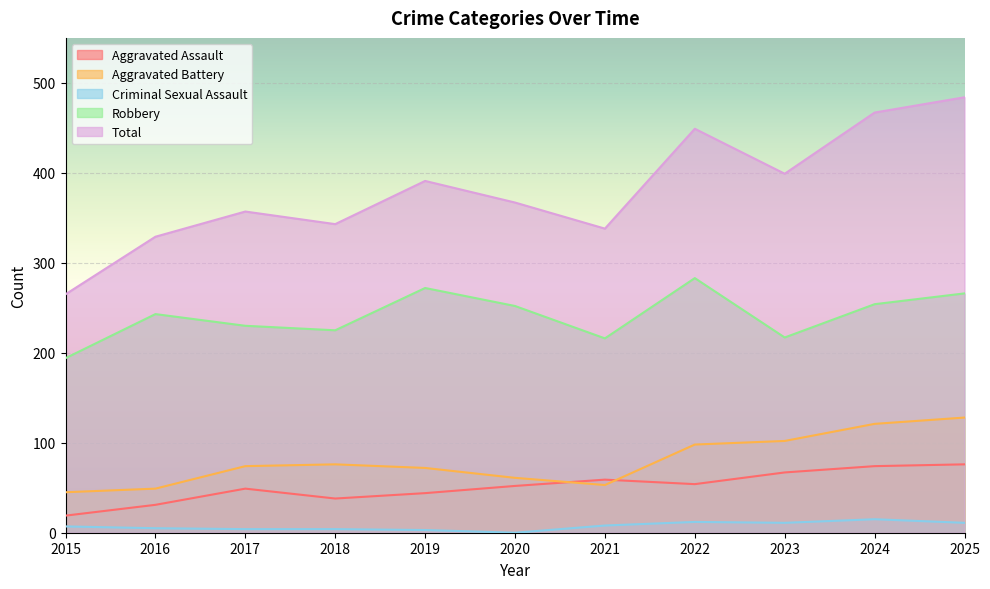

True or false: Aggravated Battery has a value of 129 at 2017.

False